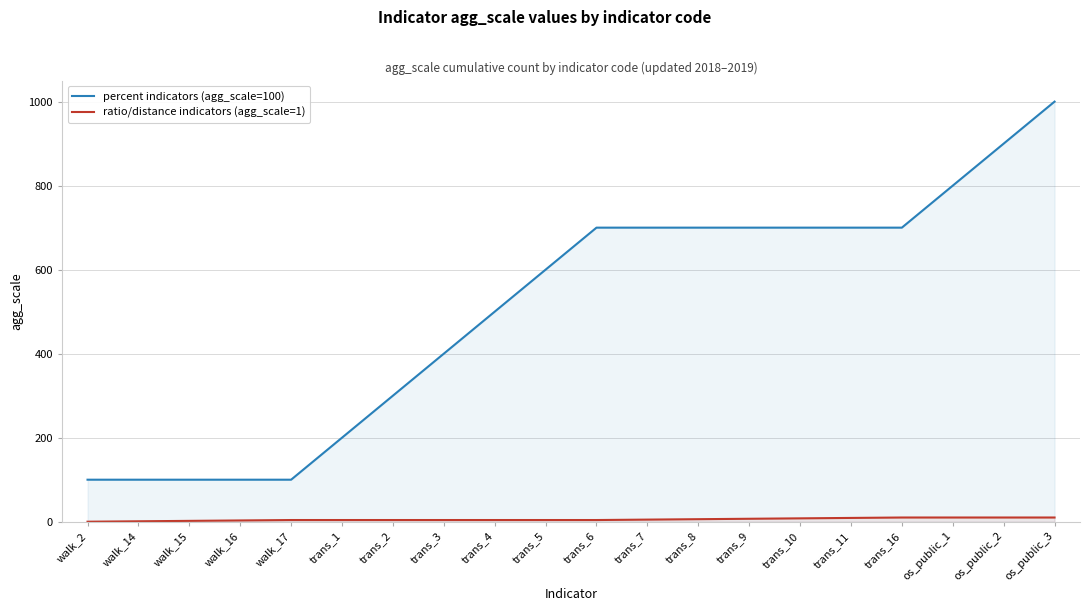

What is the label of the 1st point from the left?

walk_2